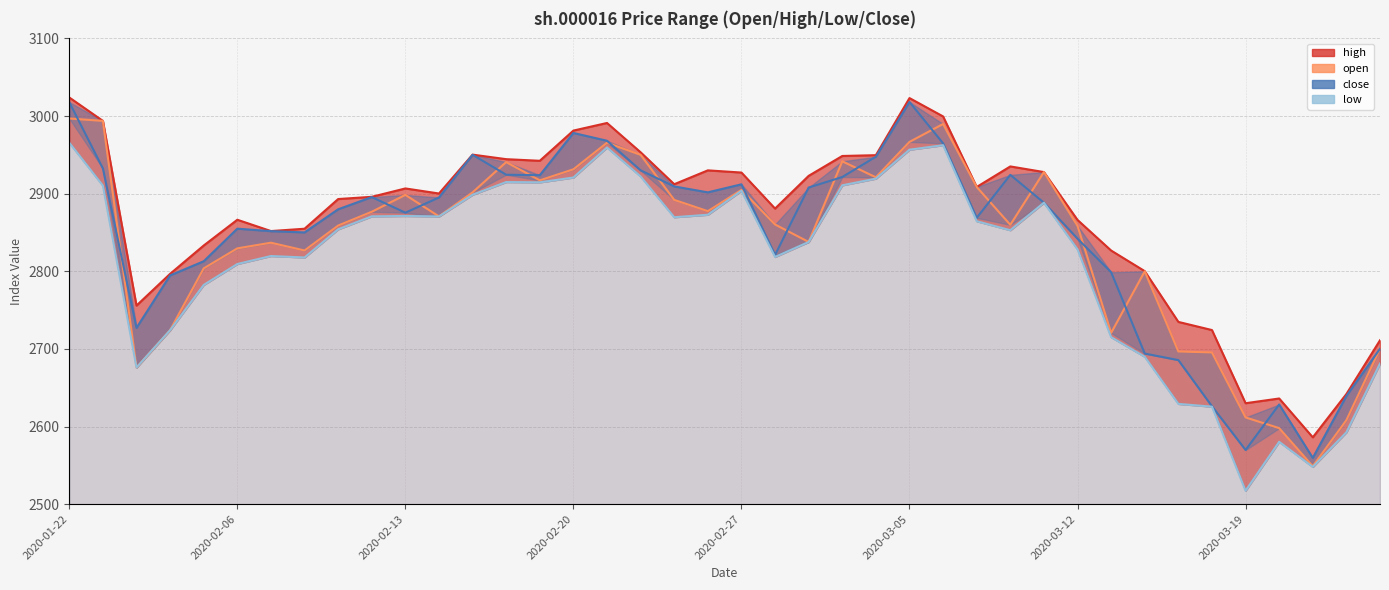

What are all the series names shown in the legend?

high, open, close, low